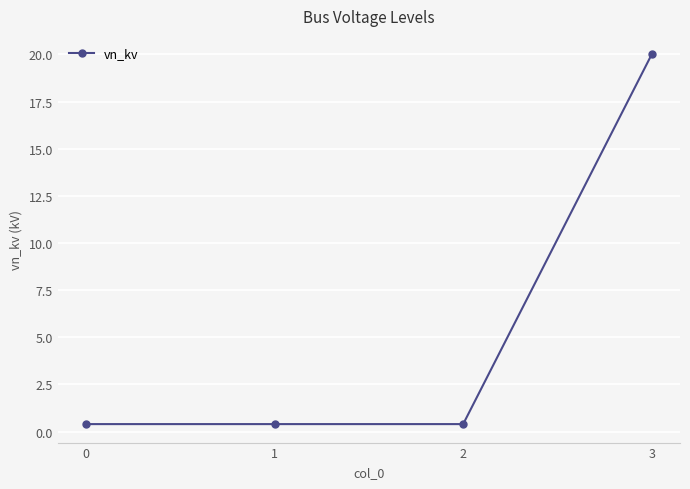

Which category has the highest value across all series?

3